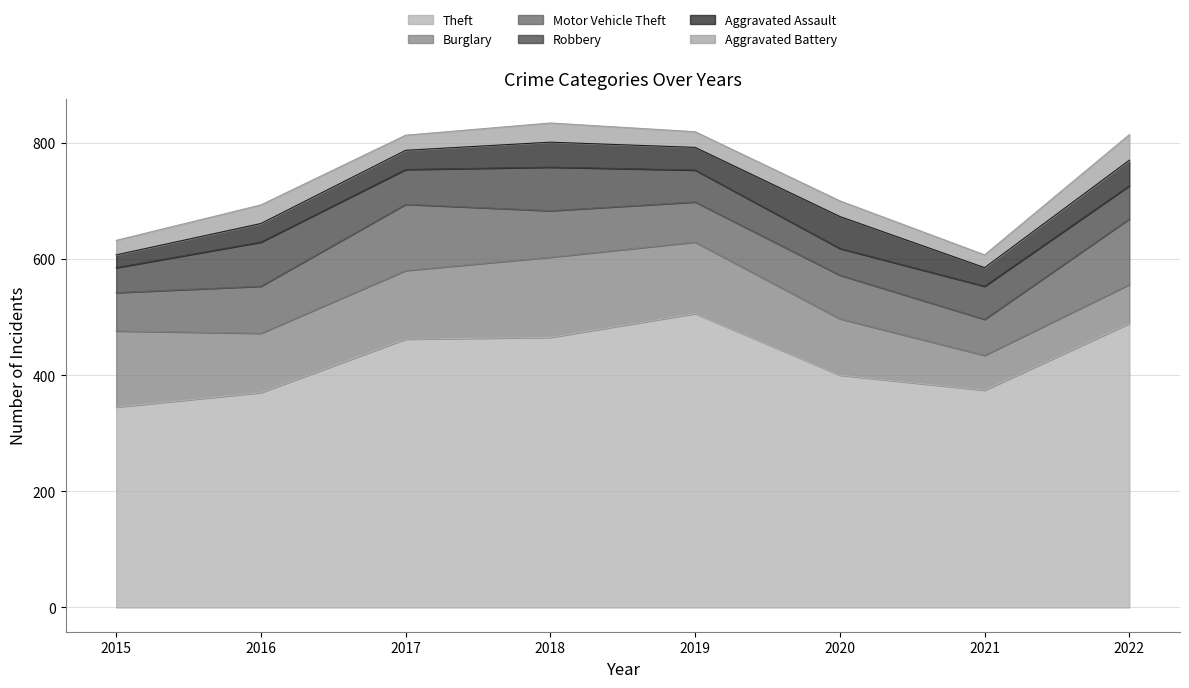

What value does the Aggravated Assault series have at 2020, to the nearest 5?

55